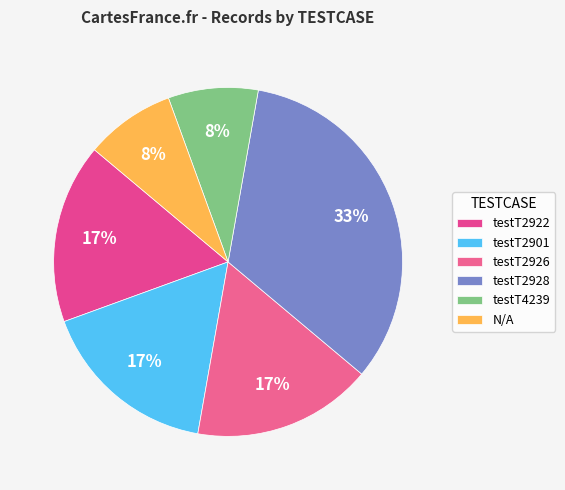

What is the total percentage of N/A and testT2901?

25.0%